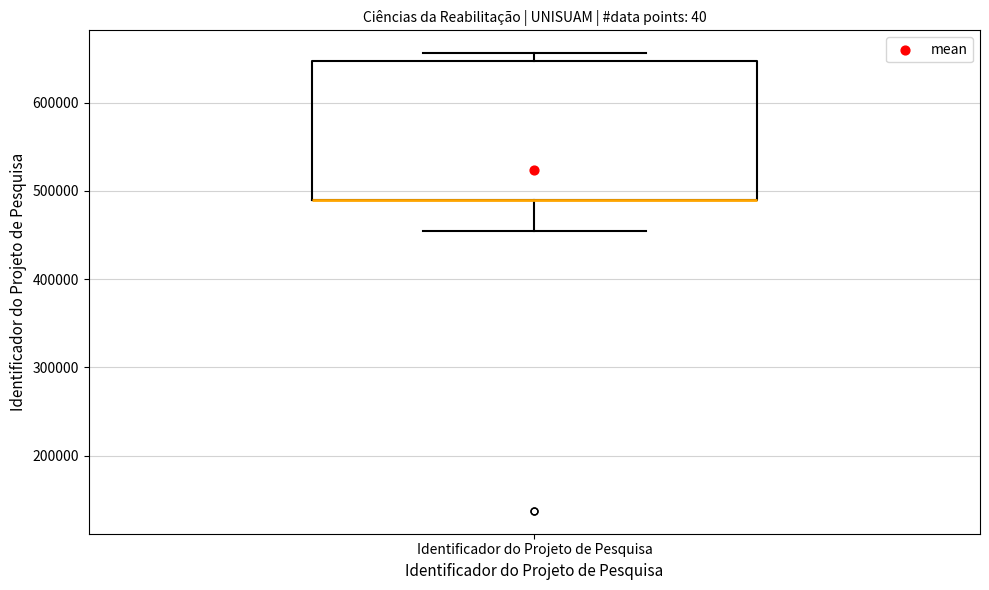

Where does the lower whisker of the box for Identificador do Projeto de Pesquisa end on the y-axis? The values are not printed on the chart, so give them approximately, as read against the axis.

450000